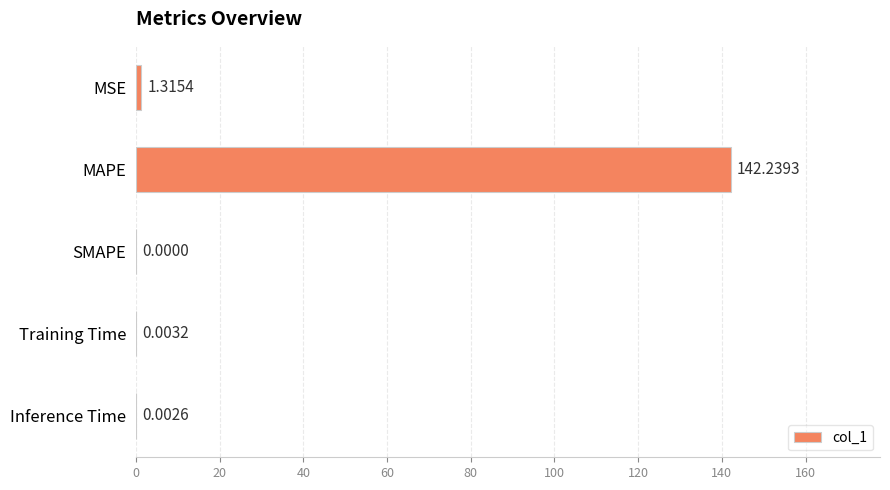

What is the sum of all values?

143.6